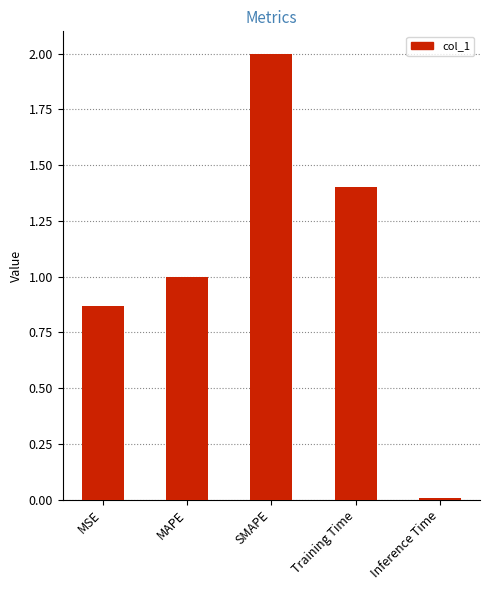

List the labels in order of value, smallest first.

Inference Time, MSE, MAPE, Training Time, SMAPE